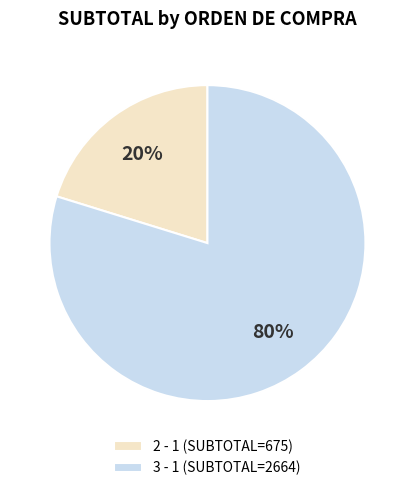

Which category has the smallest portion of the pie?

2 - 1